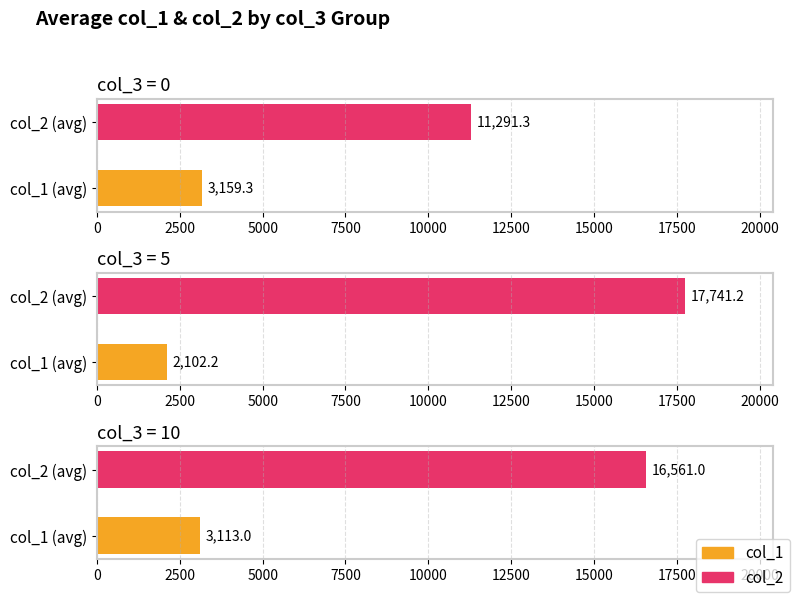

Between col_1 (avg) and col_2 (avg), which is larger?

col_2 (avg)